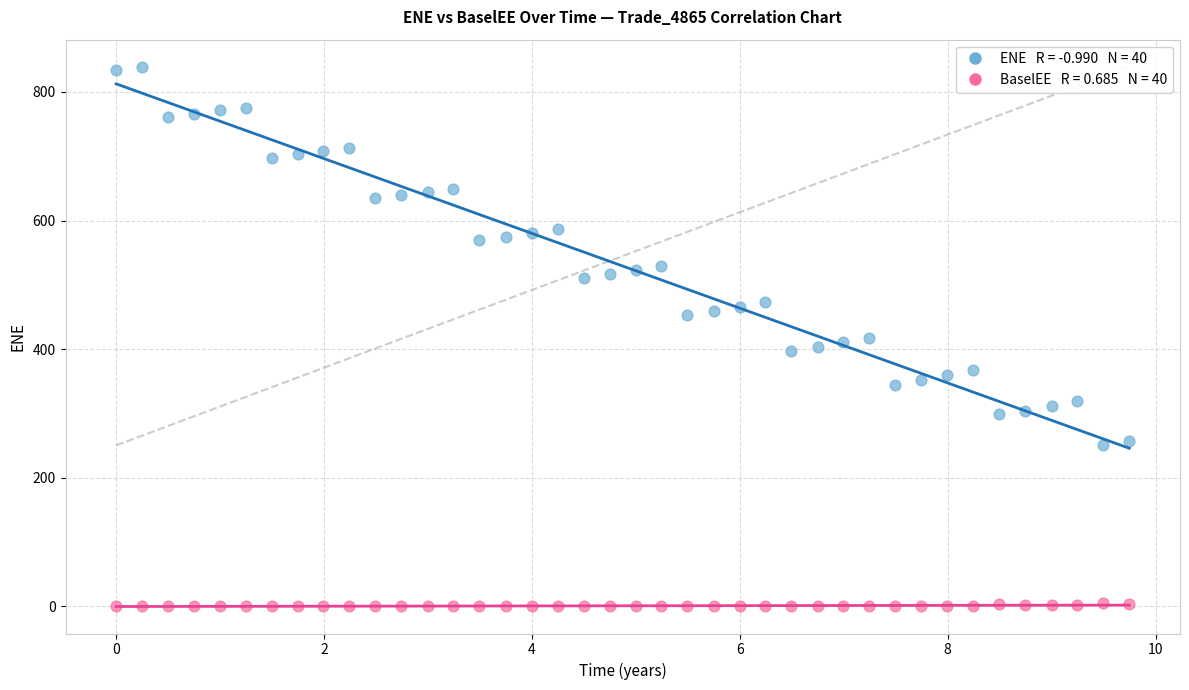

Across all data points, what is the range of Y values (max minus min)?

839.4